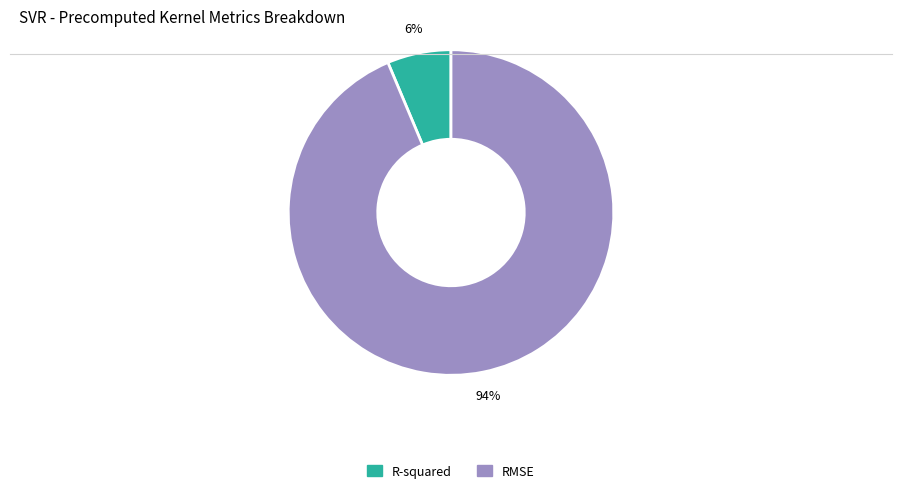

To the nearest percent, what is the combined percentage of R-squared and RMSE?

100%